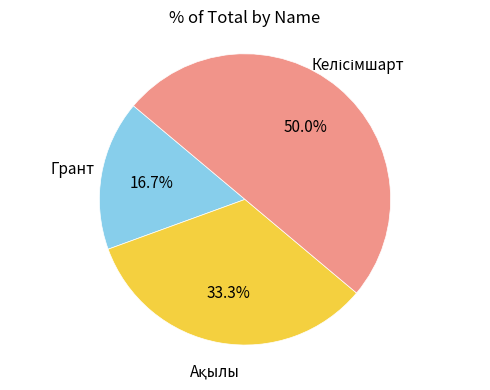

How many segments does this pie chart have?

3